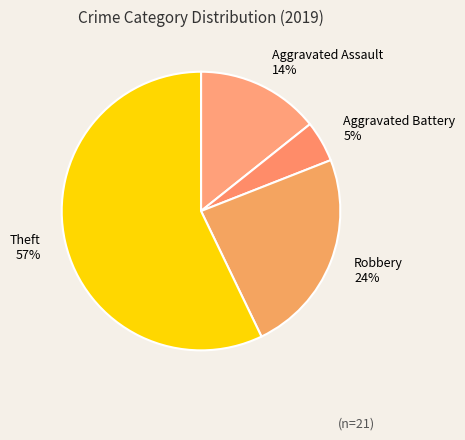

What is the smallest slice in the pie chart?

Aggravated Battery